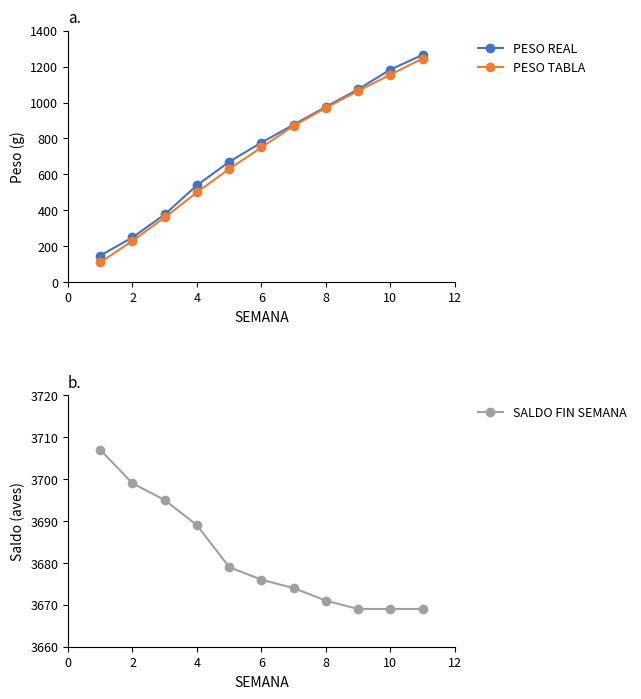

True or false: PESO REAL has more than 0 interior local peaks.

False